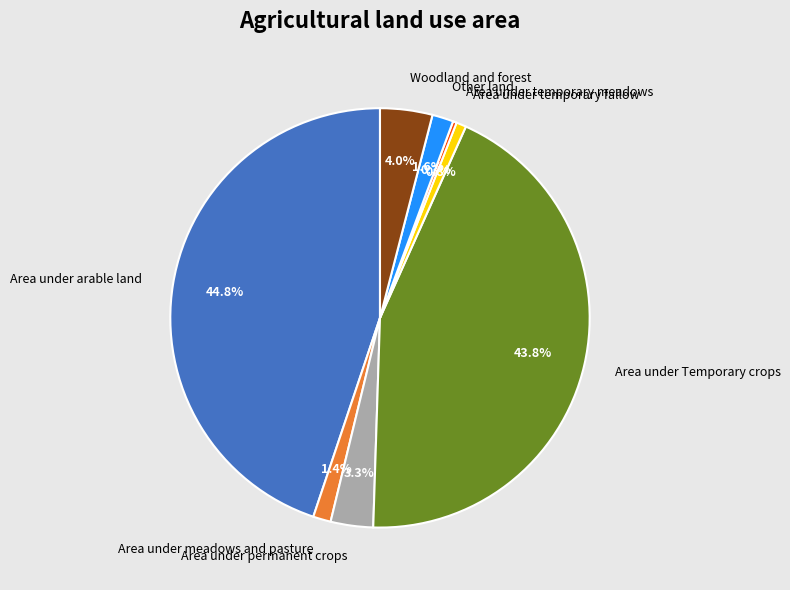

What percentage is the Area under meadows and pasture slice, to the nearest percent?

1%